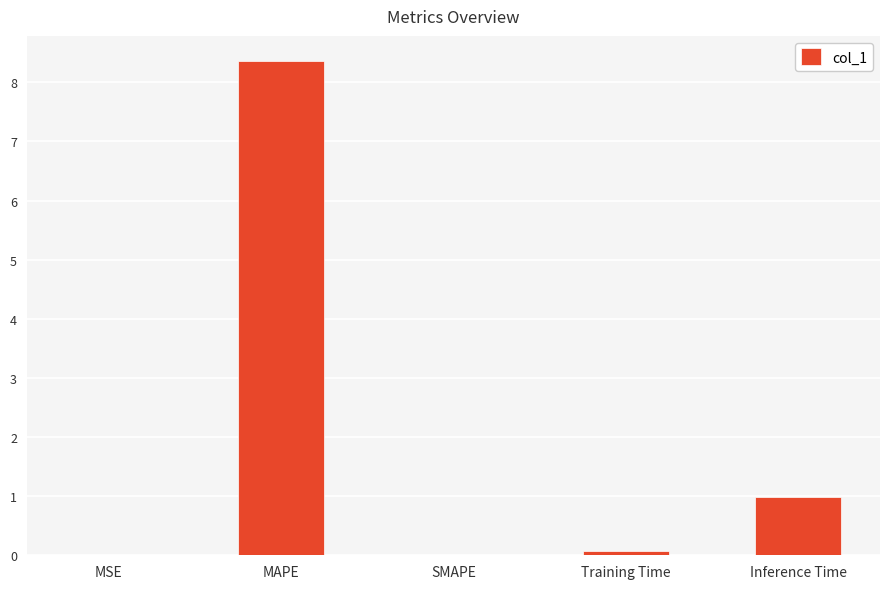

What is the maximum value shown in the chart?

8.4